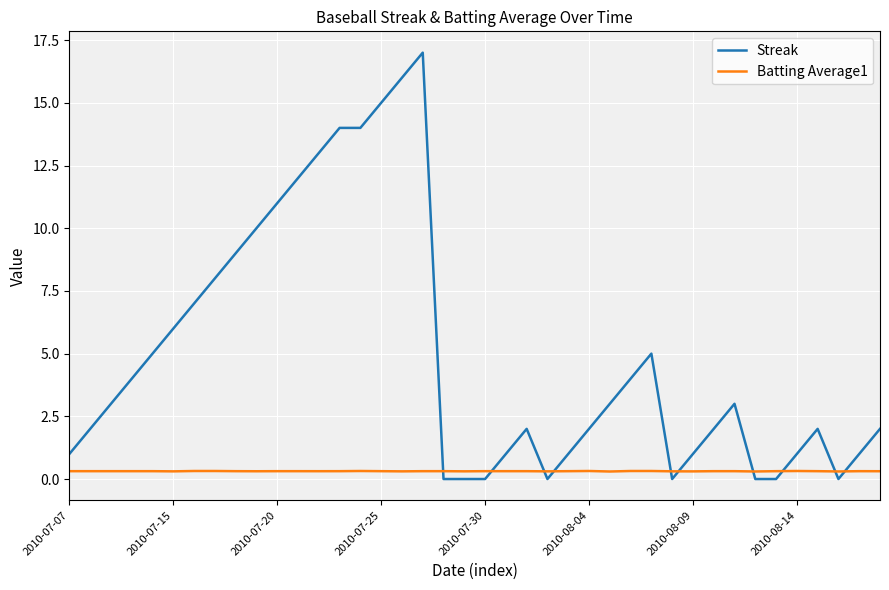

Rank the series by their maximum value, from highest to lowest.

Streak, Batting Average1